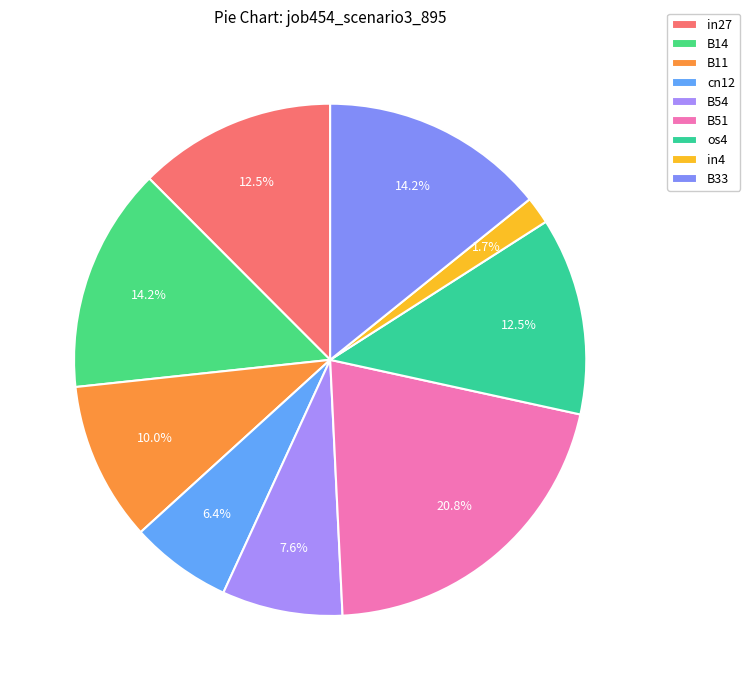

Do cn12 and B54 together represent more than half of the pie?

No